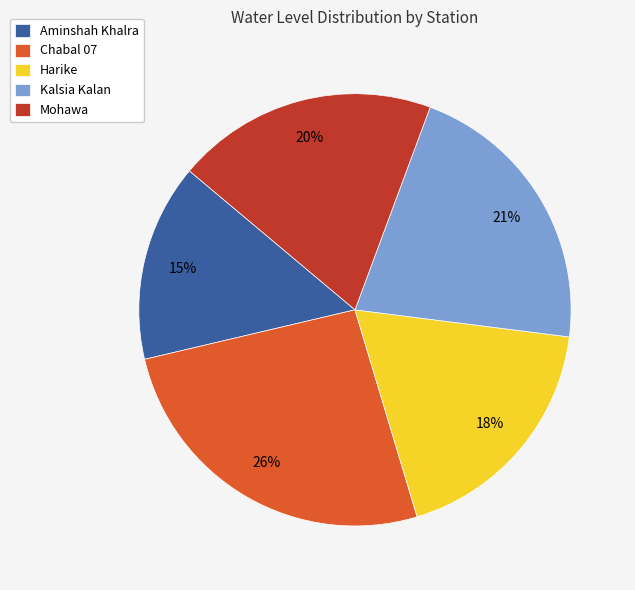

How many segments does this pie chart have?

5